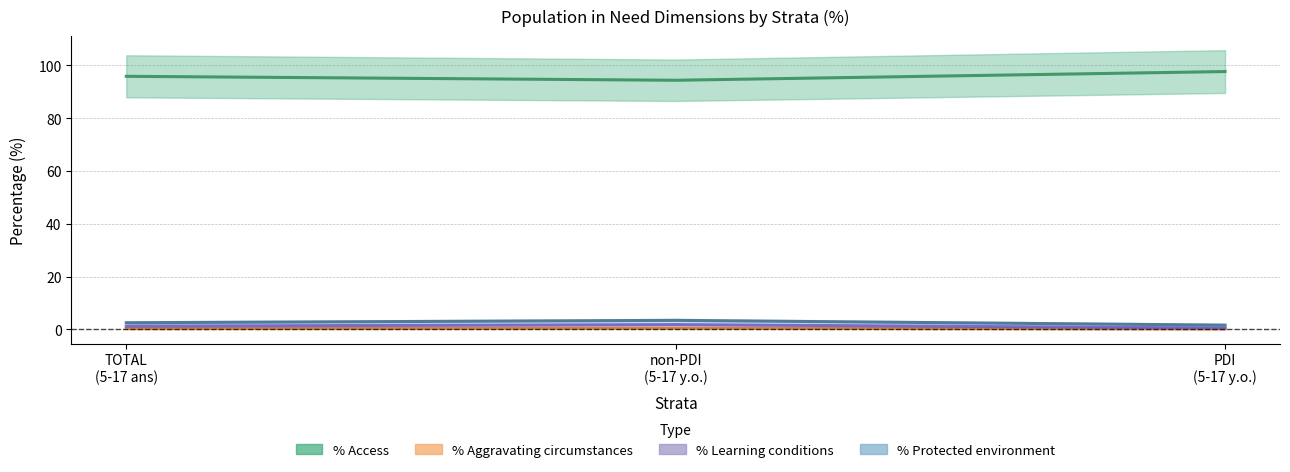

What is the label of the 2nd point from the right?

non-PDI (5-17 y.o.)